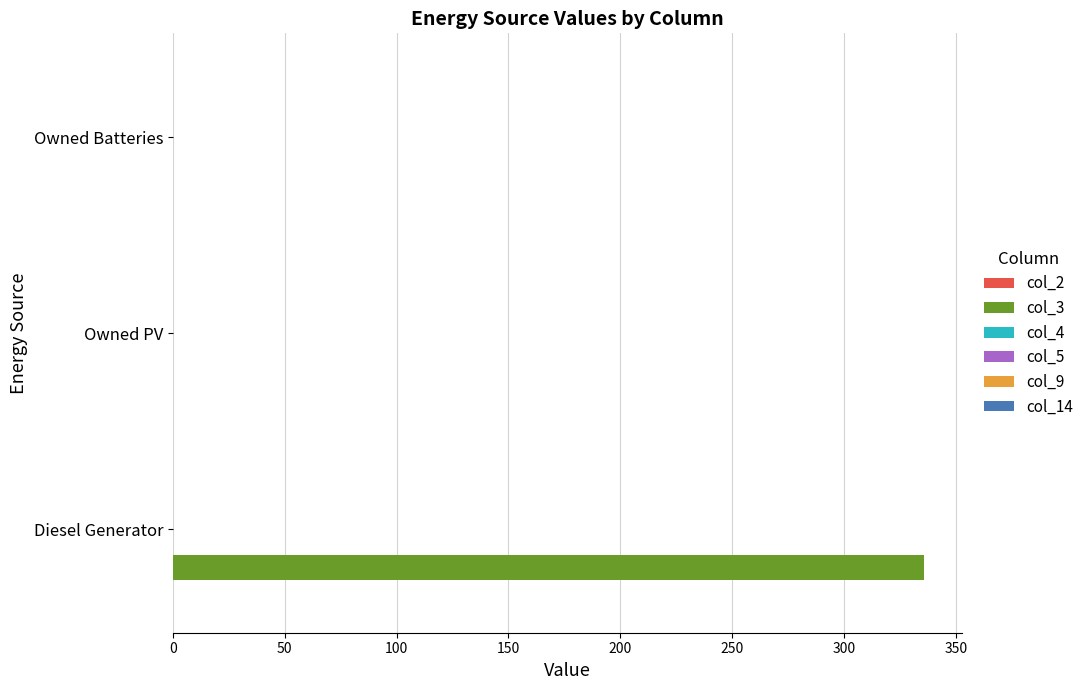

Is it true that the value at Owned PV is 201?

False